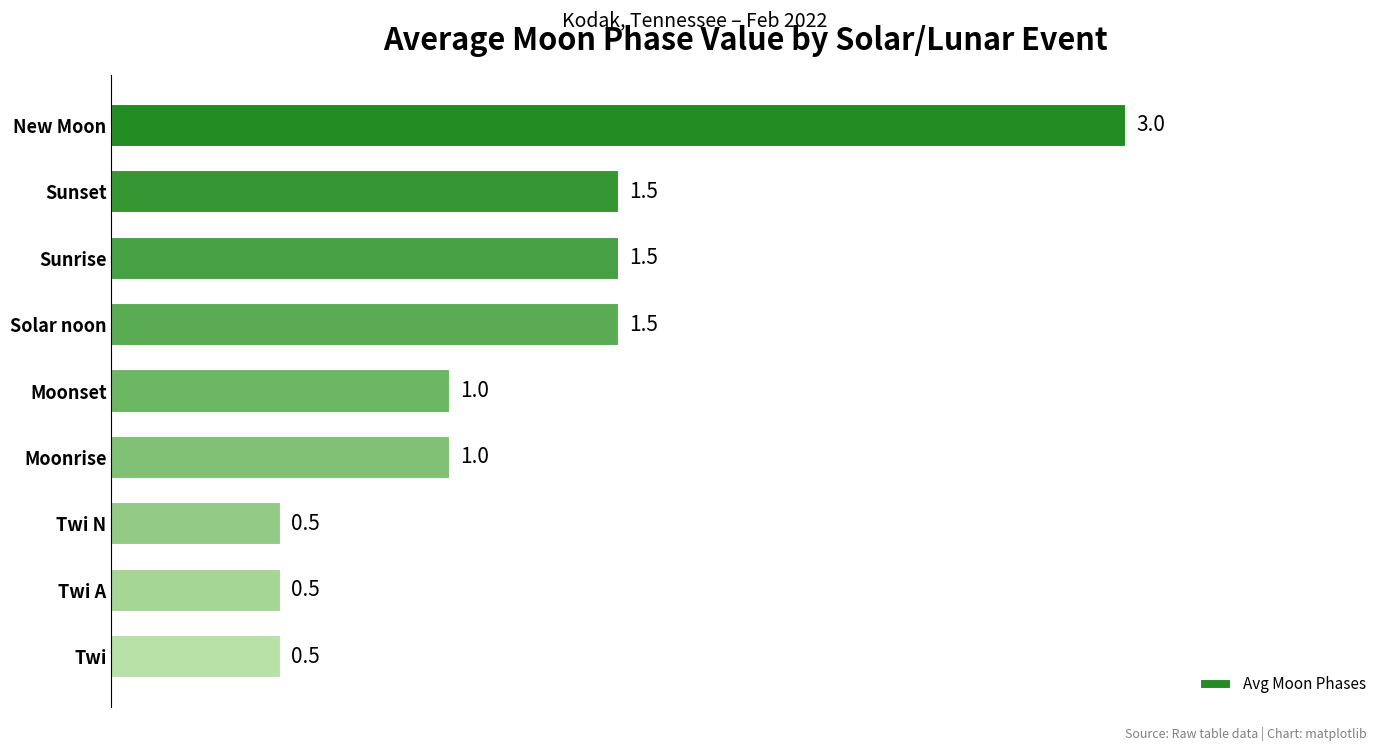

What is the sum of all values?

11.0